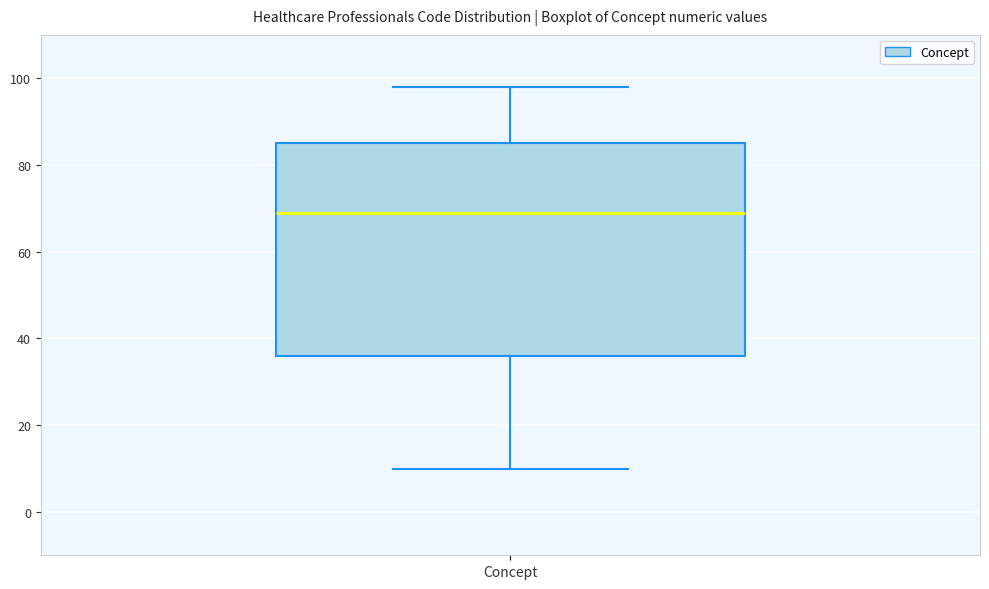

Where does the median line of the box for Concept sit on the y-axis? The values are not printed on the chart, so give them approximately, as read against the axis.

70